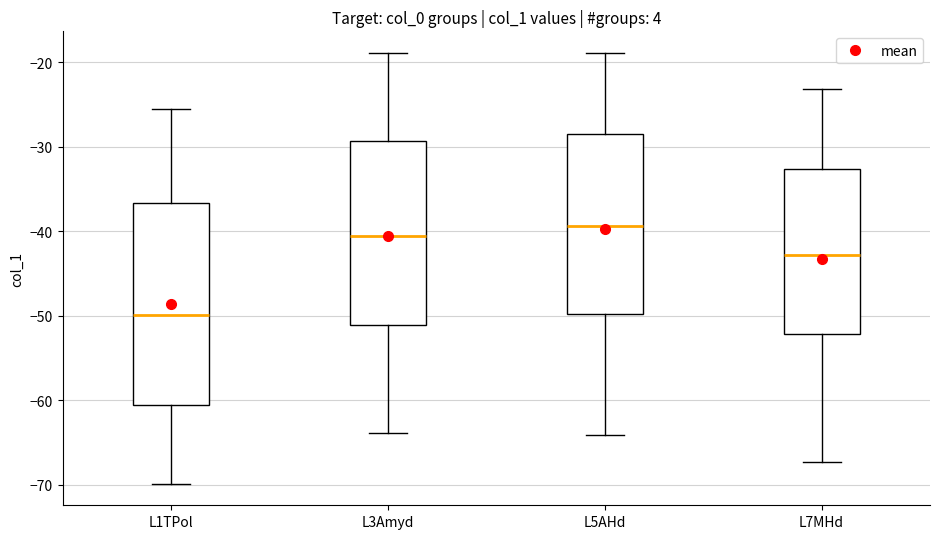

Reading left to right, transcribe this box plot: for each box, give where its median line is, the range the box spans, and where its two whiskers end, as read against the y-axis. The values are not printed on the chart, so give them approximately, as read against the axis.

L1TPol: median -50, box -61 to -37, whiskers -70 to -26
L3Amyd: median -41, box -51 to -29, whiskers -64 to -19
L5AHd: median -39, box -50 to -28, whiskers -64 to -19
L7MHd: median -43, box -52 to -33, whiskers -67 to -23